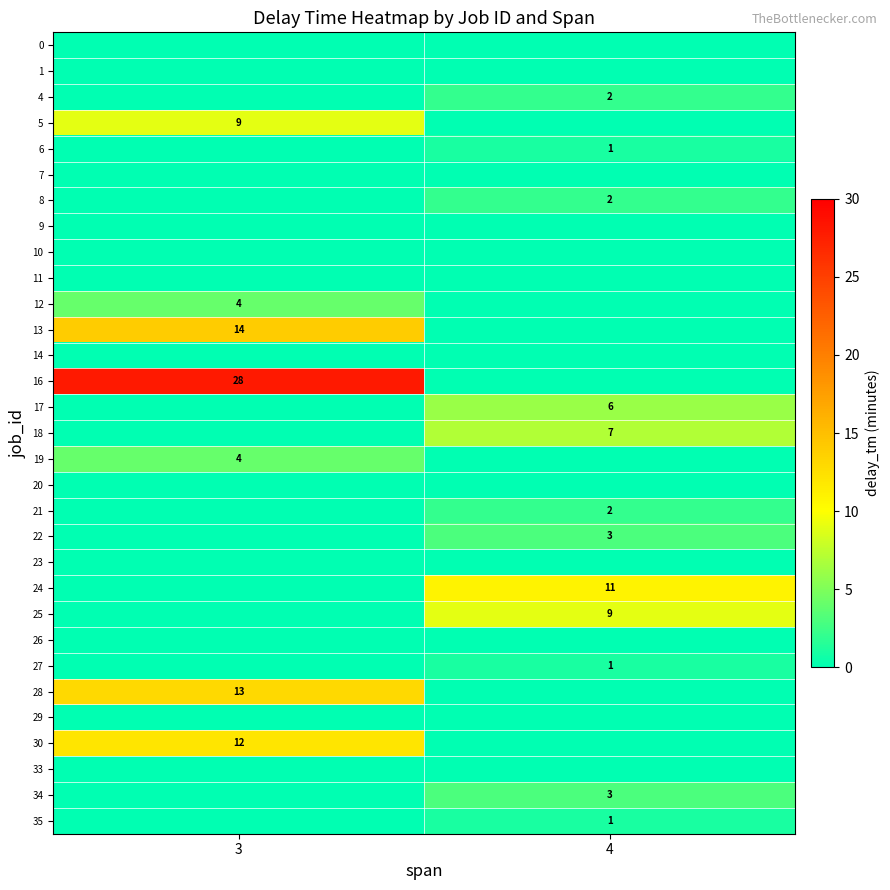

Reading left to right, list all the values displayed in this chart.

row_0: 3=0	4=0
row_1: 3=0	4=0
row_2: 3=0	4=2
row_3: 3=9	4=0
row_4: 3=0	4=1
row_5: 3=0	4=0
row_6: 3=0	4=2
row_7: 3=0	4=0
row_8: 3=0	4=0
row_9: 3=0	4=0
row_10: 3=4	4=0
row_11: 3=14	4=0
row_12: 3=0	4=0
row_13: 3=28	4=0
row_14: 3=0	4=6
row_15: 3=0	4=7
row_16: 3=4	4=0
row_17: 3=0	4=0
row_18: 3=0	4=2
row_19: 3=0	4=3
row_20: 3=0	4=0
row_21: 3=0	4=11
row_22: 3=0	4=9
row_23: 3=0	4=0
row_24: 3=0	4=1
row_25: 3=13	4=0
row_26: 3=0	4=0
row_27: 3=12	4=0
row_28: 3=0	4=0
row_29: 3=0	4=3
row_30: 3=0	4=1